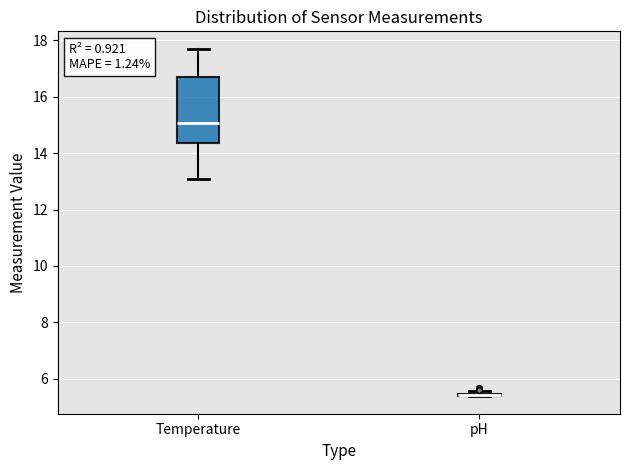

Reading left to right, transcribe this box plot: for each box, give where its median line is, the range the box spans, and where its two whiskers end, as read against the y-axis. The values are not printed on the chart, so give them approximately, as read against the axis.

Temperature: median 15.0, box 14.4 to 16.6, whiskers 13.0 to 17.8
pH: box collapsed to a line at 5.4, whiskers 5.4 to 5.6